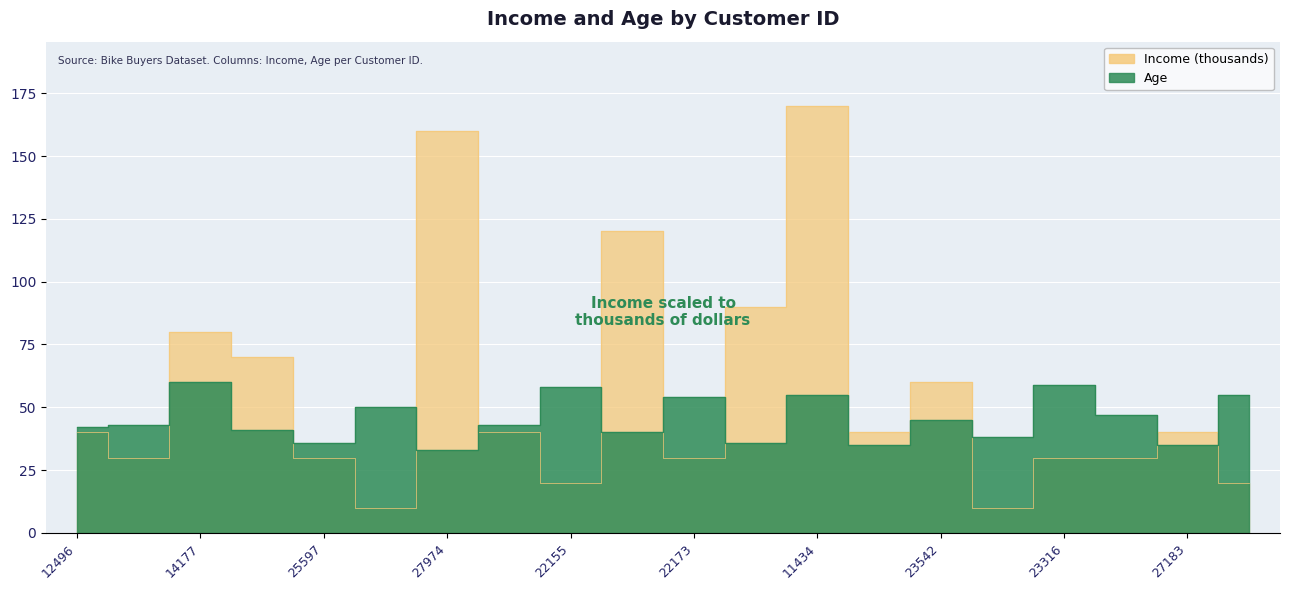

Reading right to left, list all the values displayed in this chart.

Income: 25940=20	27183=40	12610=30	23316=30	20870=10	23542=60	25323=40	11434=170	12697=90	22173=30	19280=120	22155=20	19364=40	27974=160	13507=10	25597=30	24381=70	14177=80	24107=30	12496=40
Age: 25940=55	27183=35	12610=47	23316=59	20870=38	23542=45	25323=35	11434=55	12697=36	22173=54	19280=40	22155=58	19364=43	27974=33	13507=50	25597=36	24381=41	14177=60	24107=43	12496=42